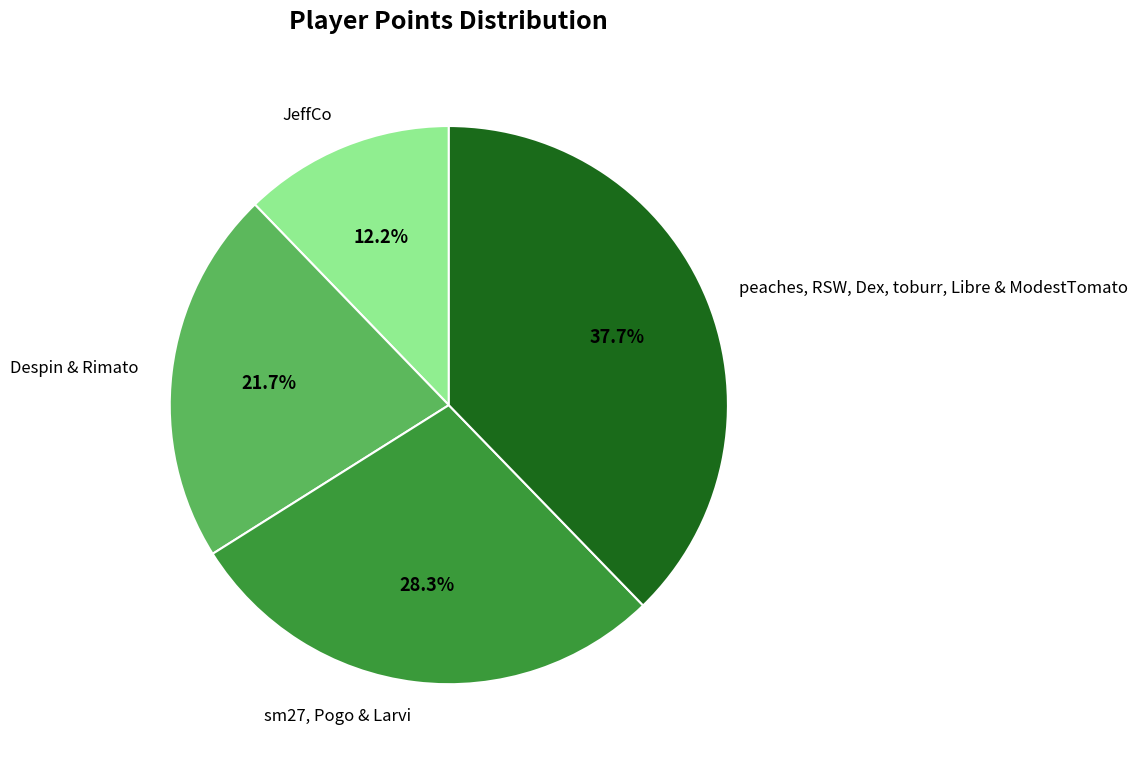

To the nearest percent, what is the average slice percentage?

25%